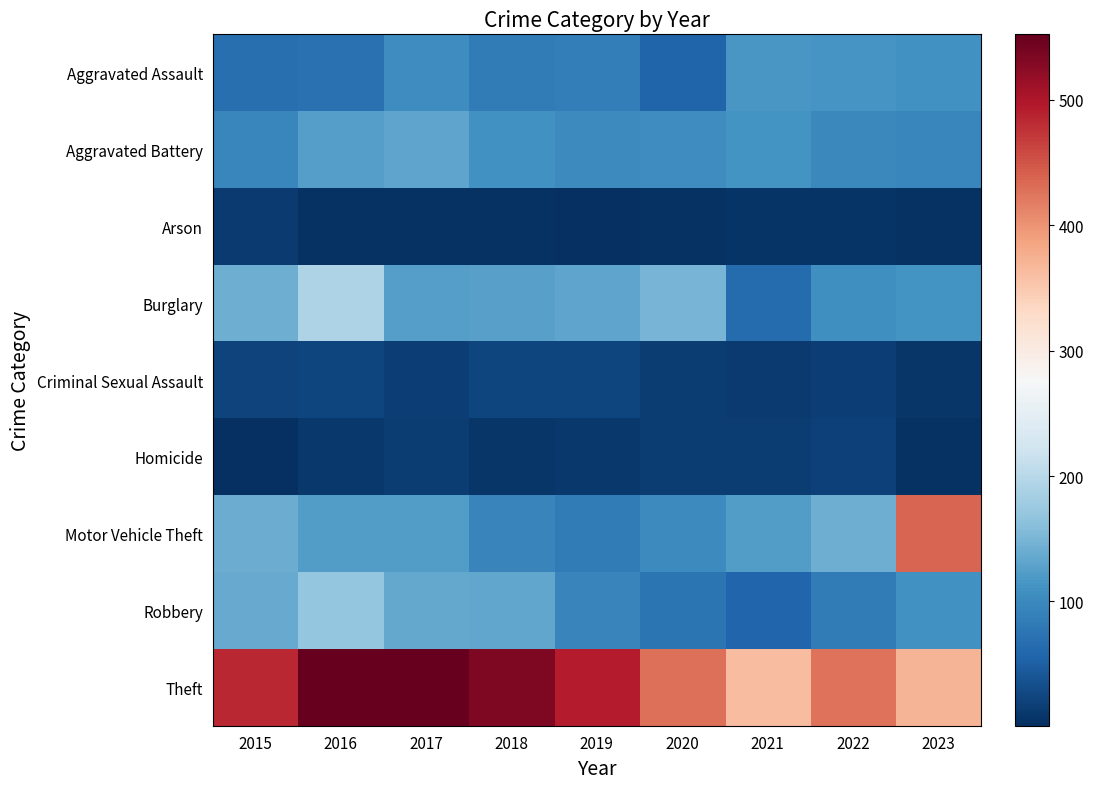

Between 2017 and 2019, which series saw the biggest shift?

Theft